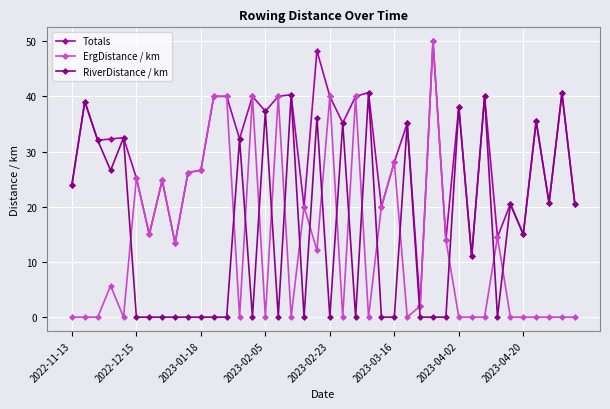

What is the greatest value displayed?

50.0